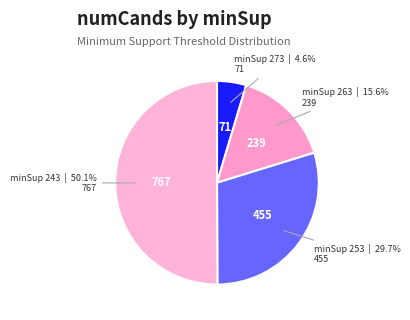

What is the smallest slice in the pie chart?

minSup 273